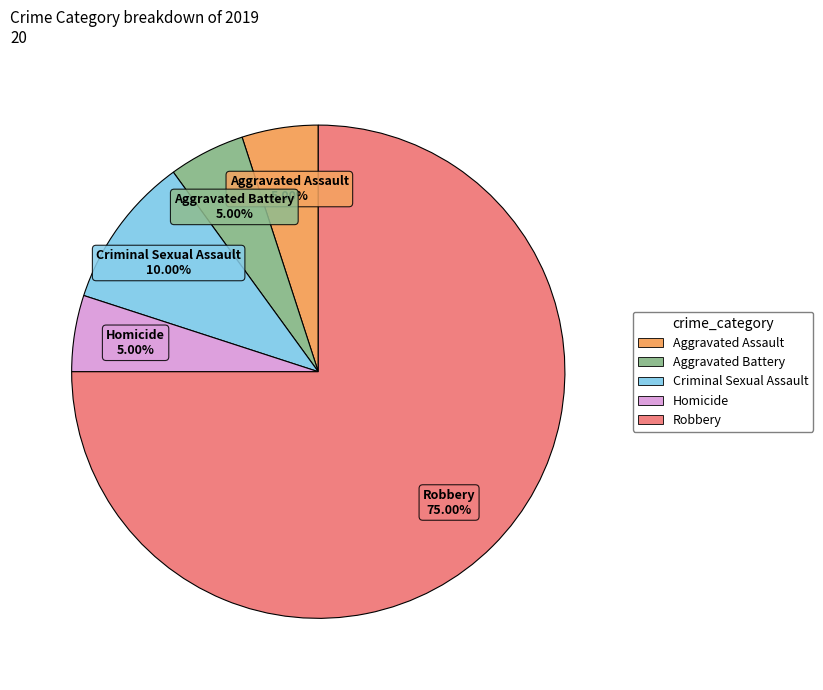

Is it true that Robbery is 84% of the pie?

False